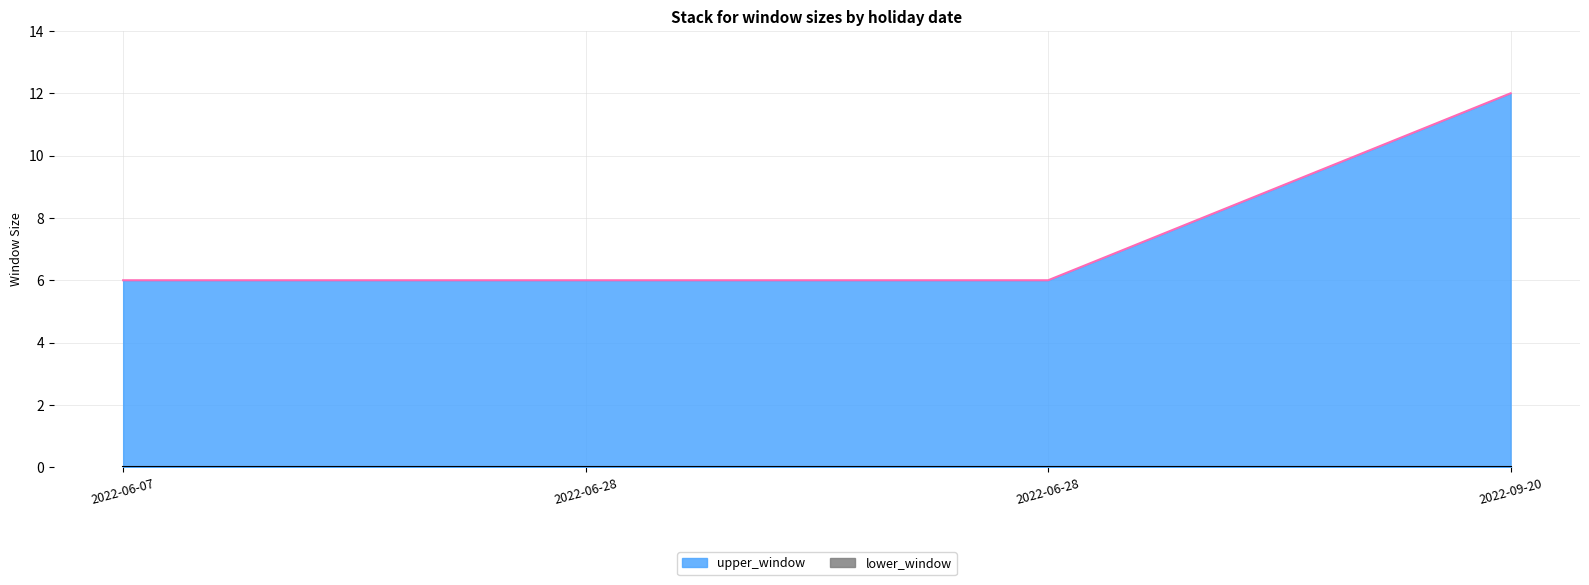

Reading right to left, list all the values displayed in this chart.

2022-09-20=12	2022-06-28=6	2022-06-28=6	2022-06-07=6